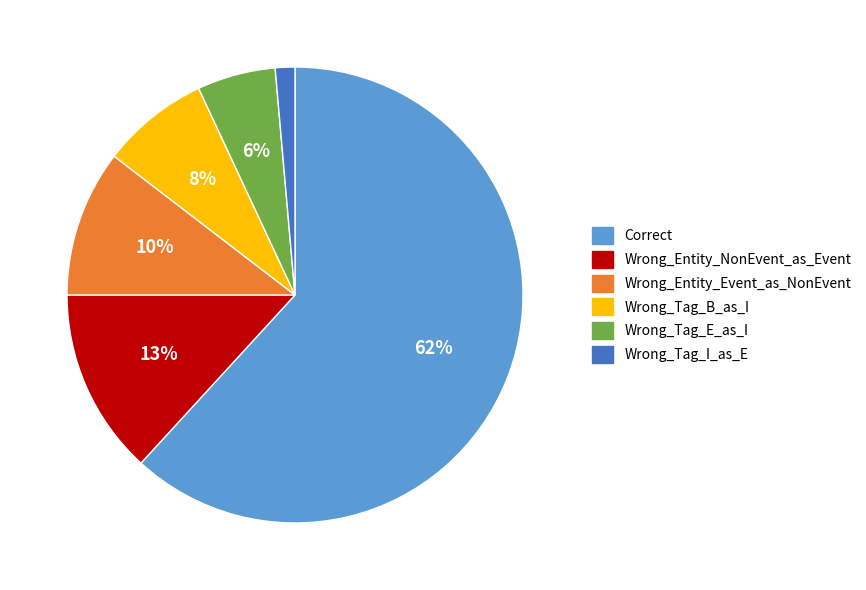

How many segments does this pie chart have?

6